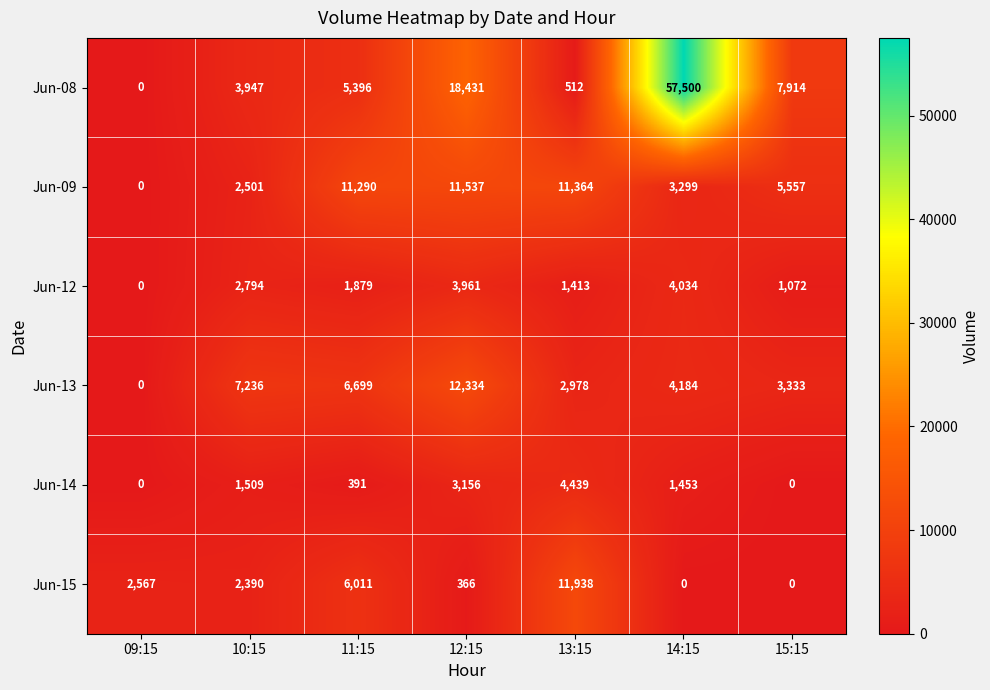

List the series in order of their peak value, lowest first.

Jun-12, Jun-14, Jun-09, Jun-15, Jun-13, Jun-08